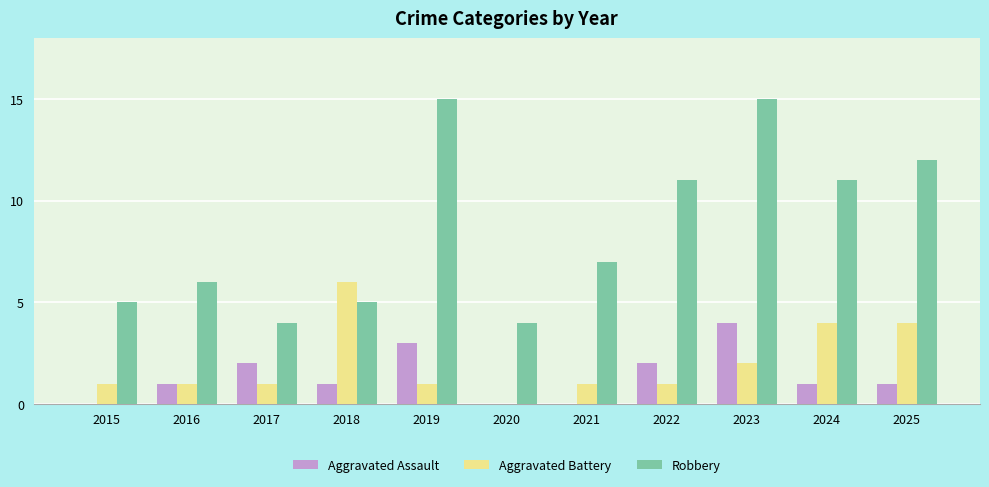

The value of Robbery at 2015 is 5. True or false?

True